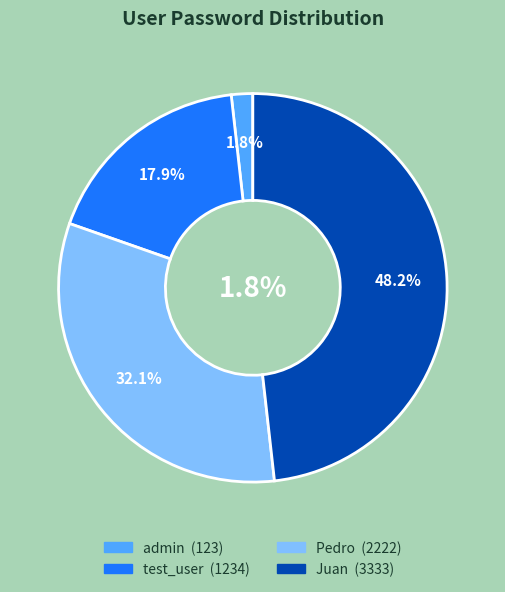

Rank the categories by value from lowest to highest.

admin, test_user, Pedro, Juan